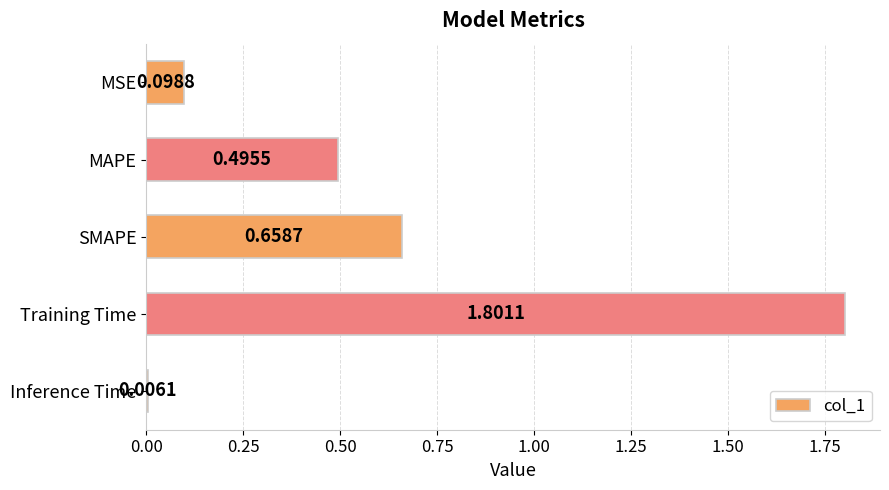

List the labels in order of value, largest first.

Training Time, SMAPE, MAPE, MSE, Inference Time